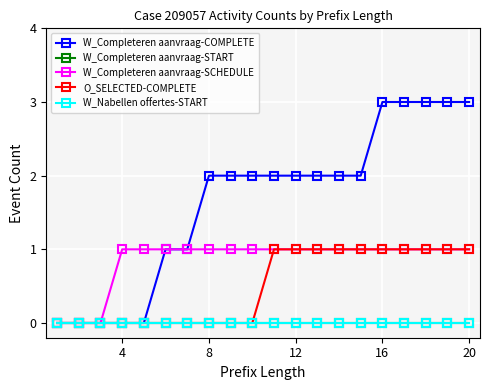

Does the chart have visible grid lines?

Yes